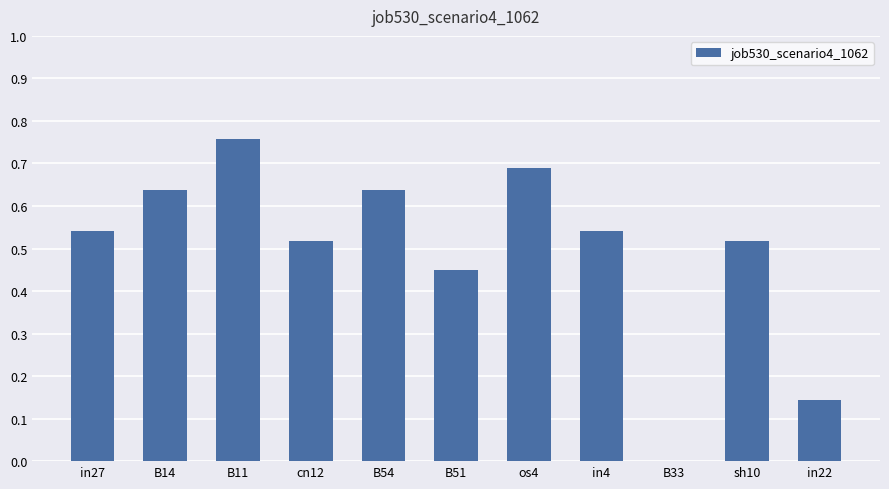

Count the number of data series in this chart.

1